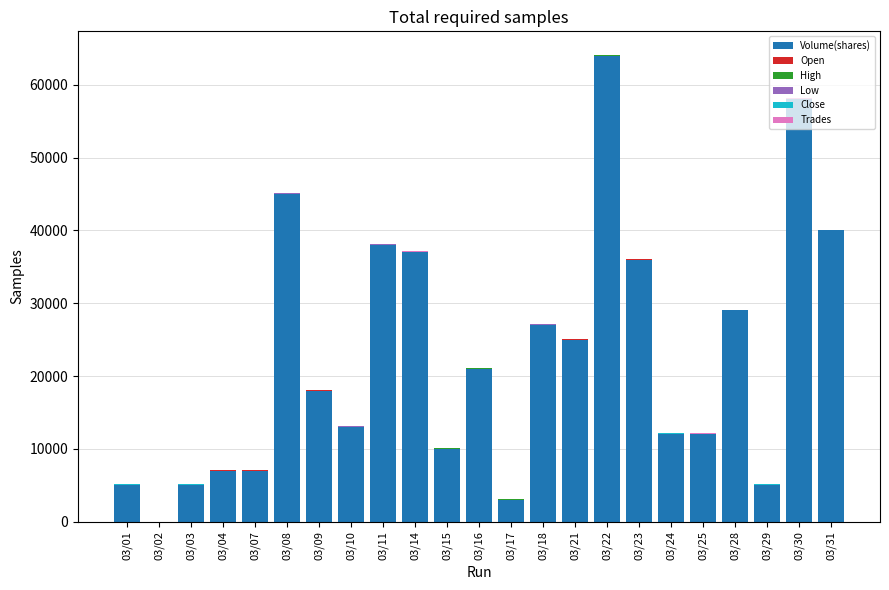

What is the sum of all Volume(shares) values?

517037.0